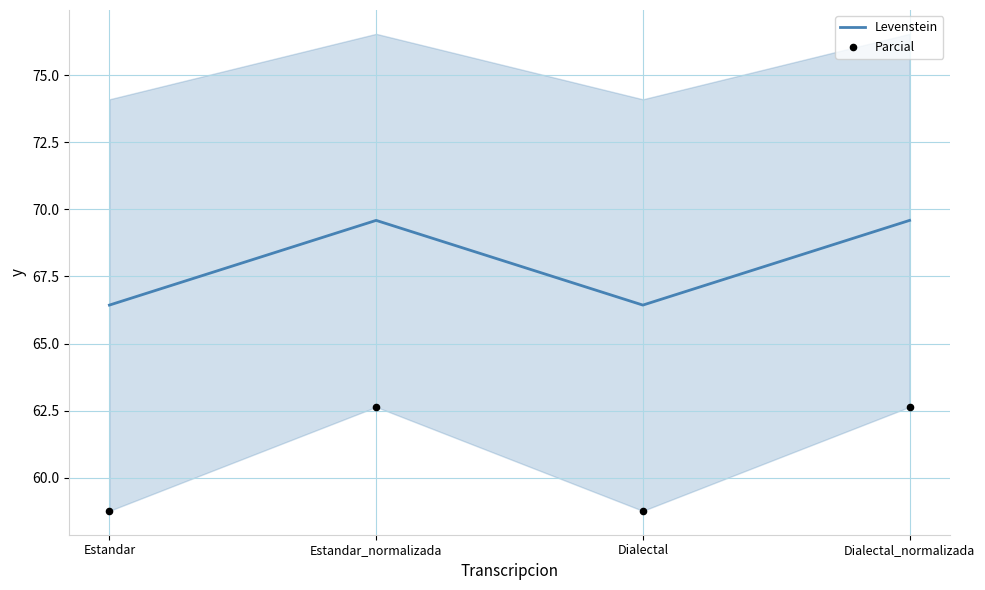

Which series has the widest spread of Y values?

Parcial